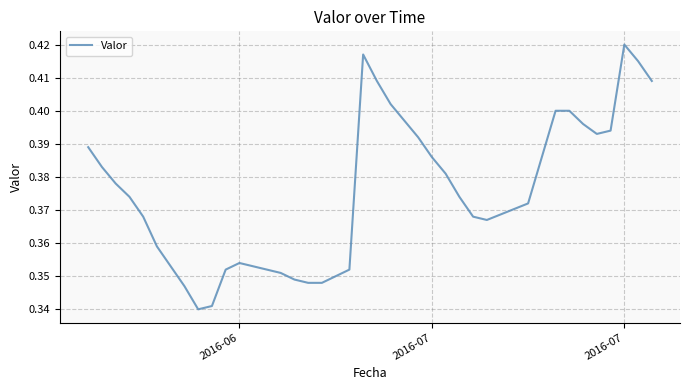

What is the greatest value displayed?

0.4